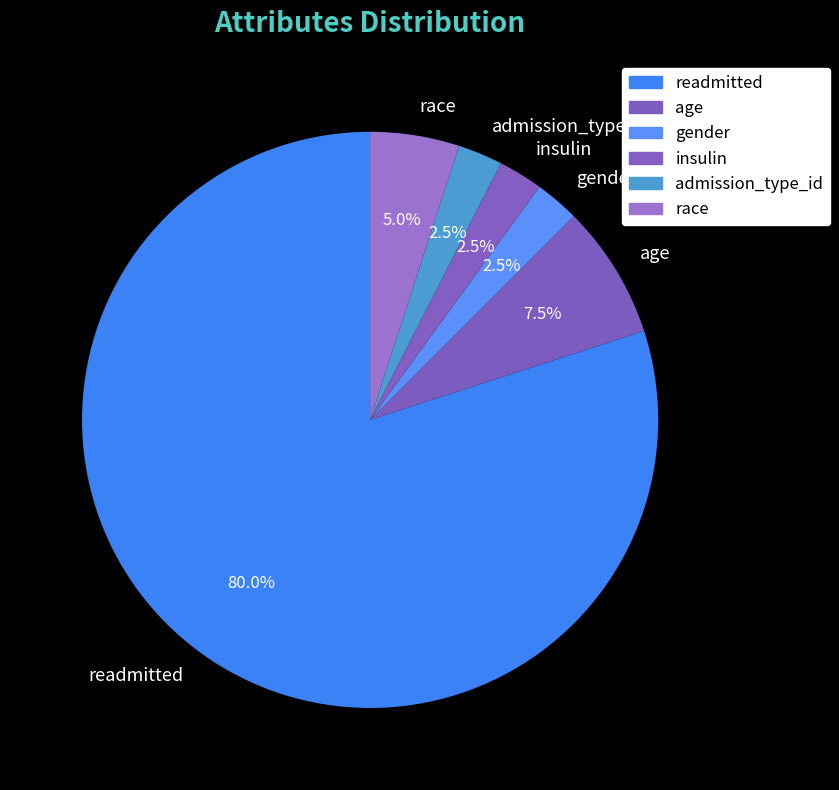

What percentage is NOT represented by insulin?

97.5%